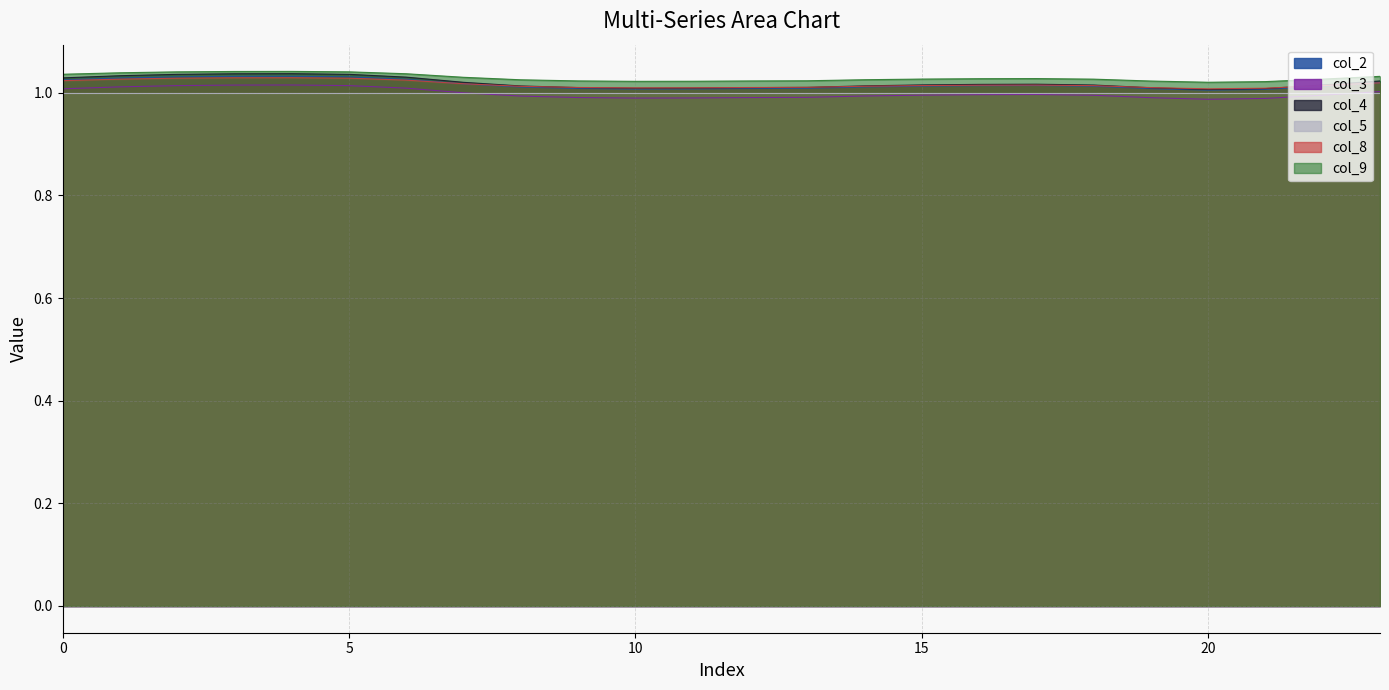

At which label does col_2 reach its peak?

4